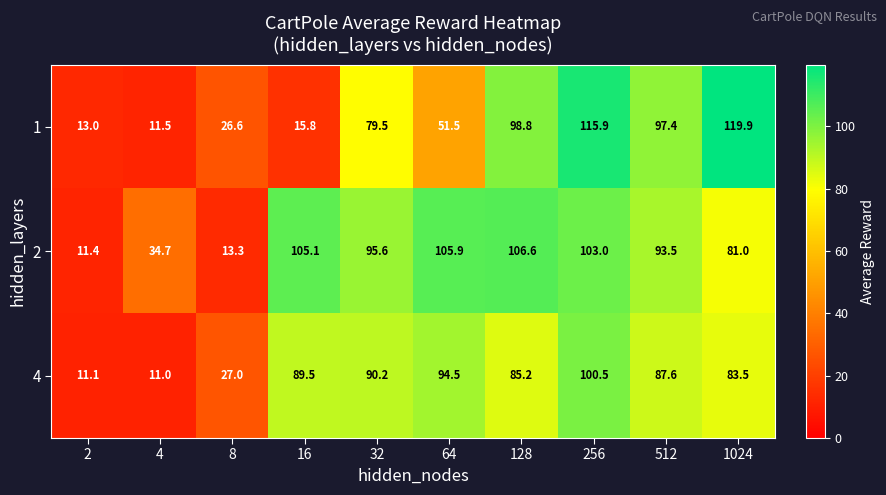

Which category has the highest value in the 2 series?

128